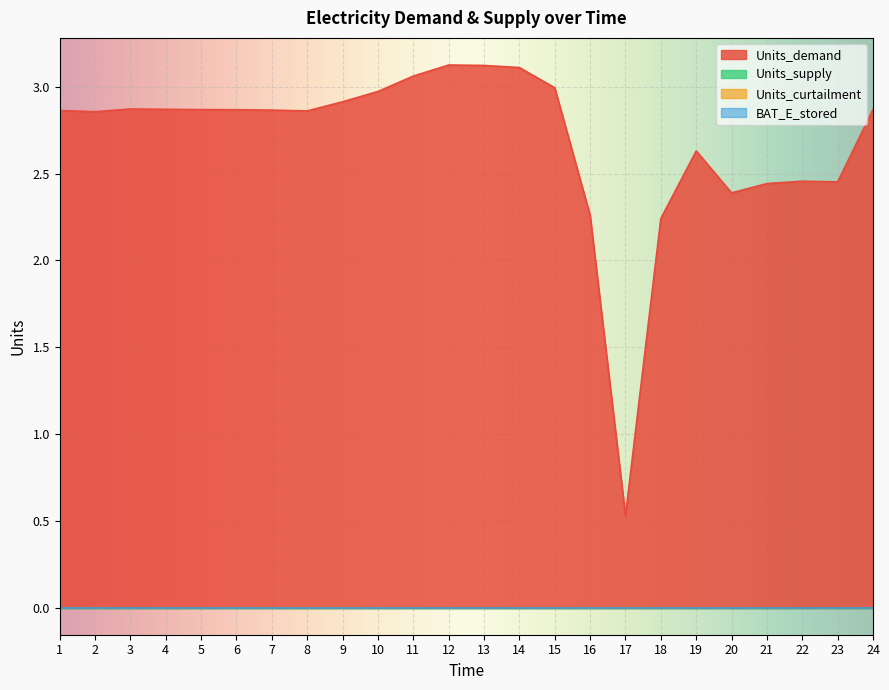

Between 6 and 9, which series saw the biggest shift?

Units_demand